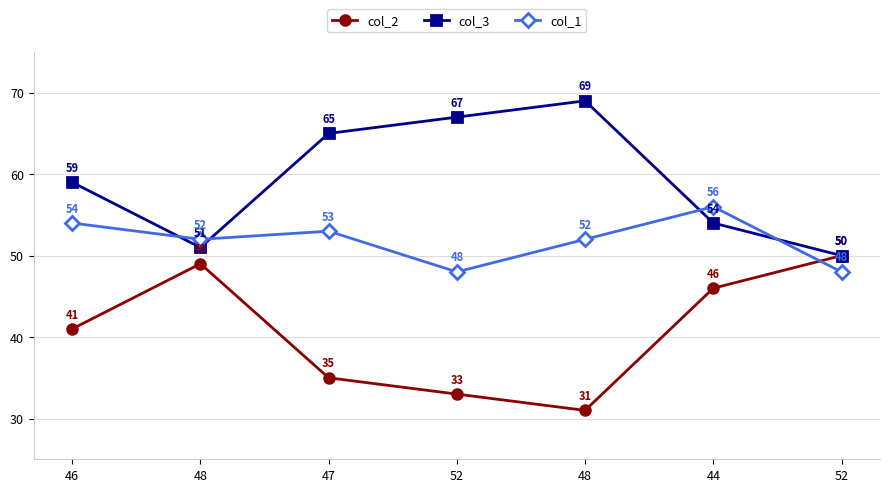

Count the number of categories in the chart.

7